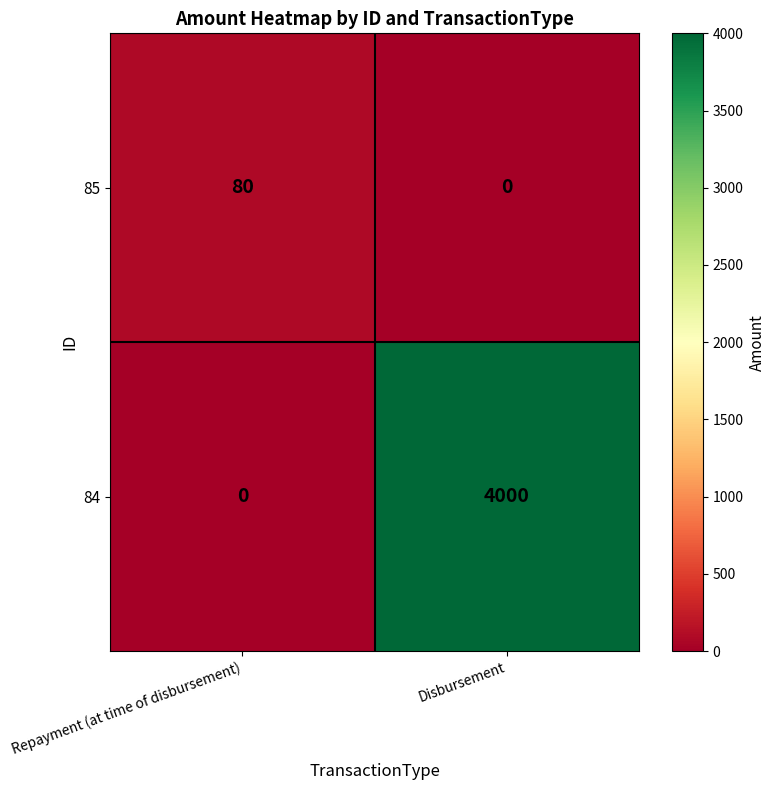

Rank the series by their maximum value, from lowest to highest.

85, 84